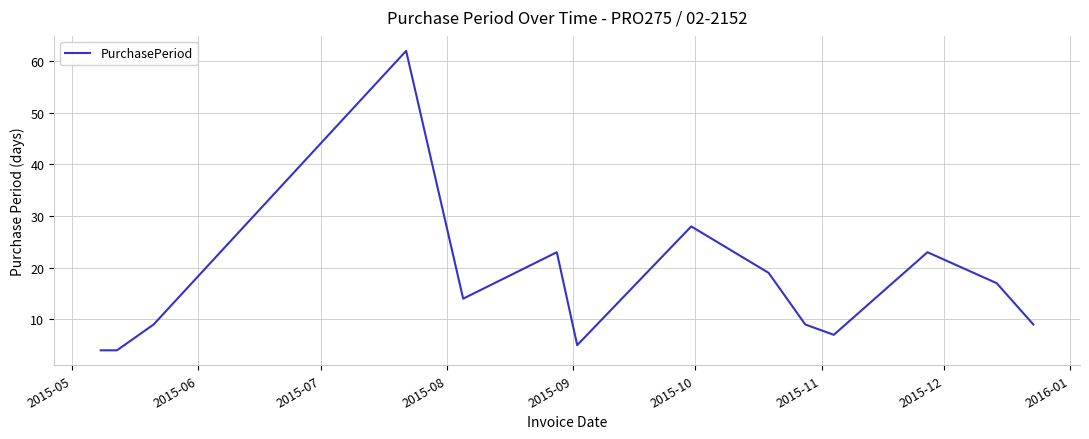

What is the difference between the maximum and minimum values?

58